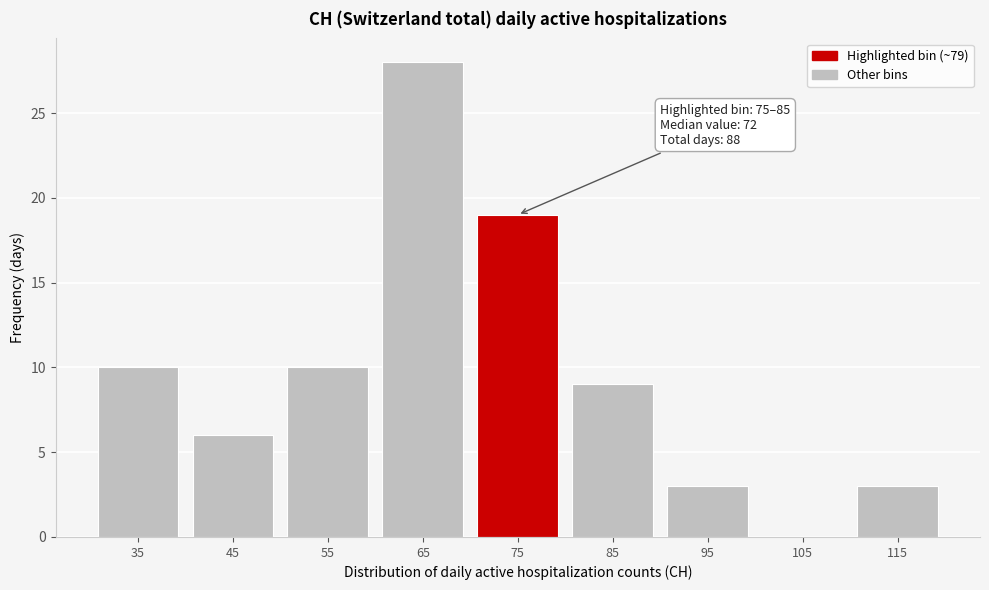

Reading left to right, list all the values displayed in this chart.

35=10	45=6	55=10	65=28	75=19	85=9	95=3	105=0	115=3